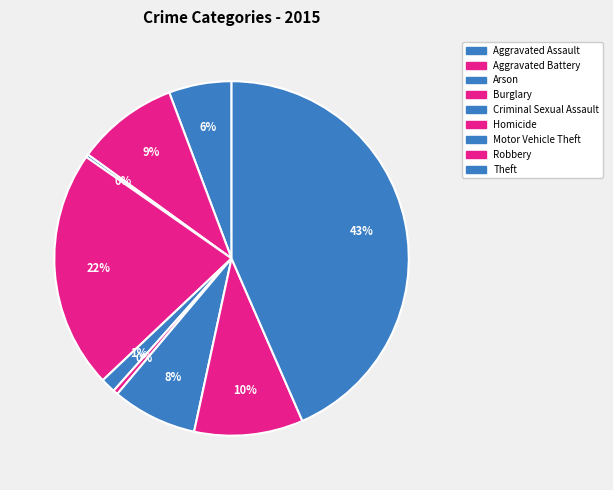

How many segments does this pie chart have?

9